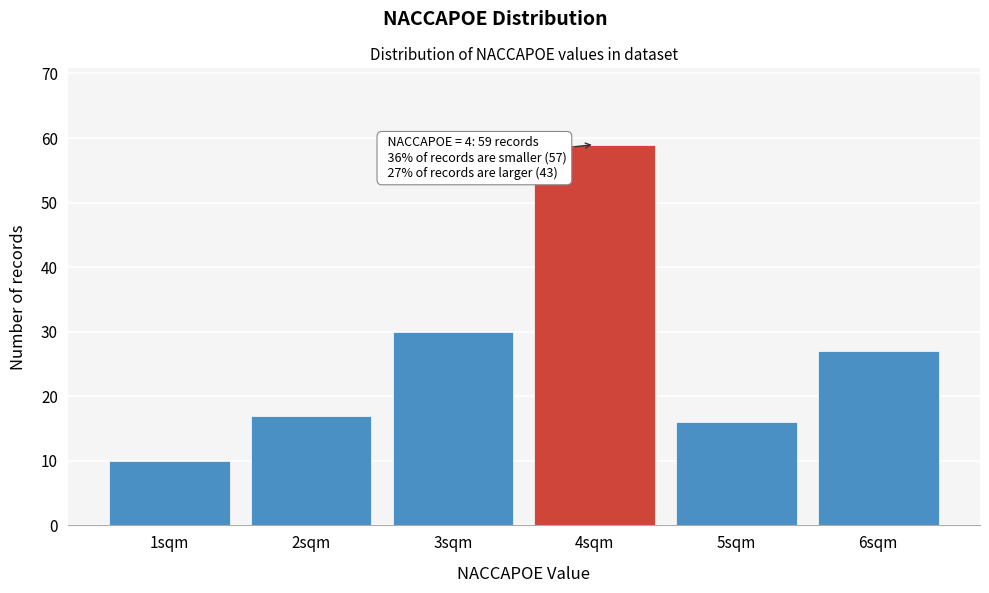

Reading left to right, extract all data points from this chart.

10	17	30	59	16	27